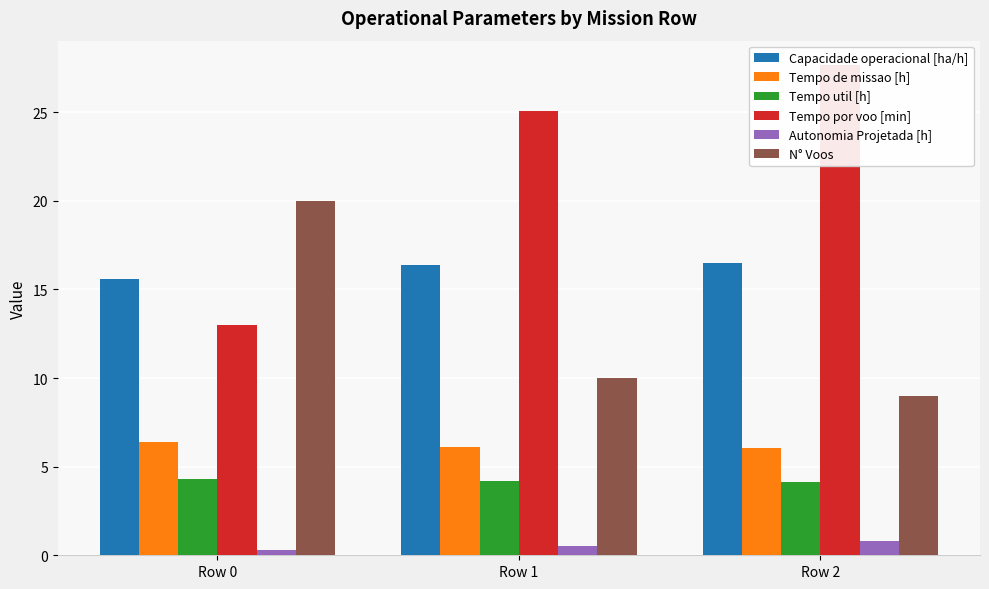

What is the approximate value of Autonomia Projetada [h] at Row 2?

0.8